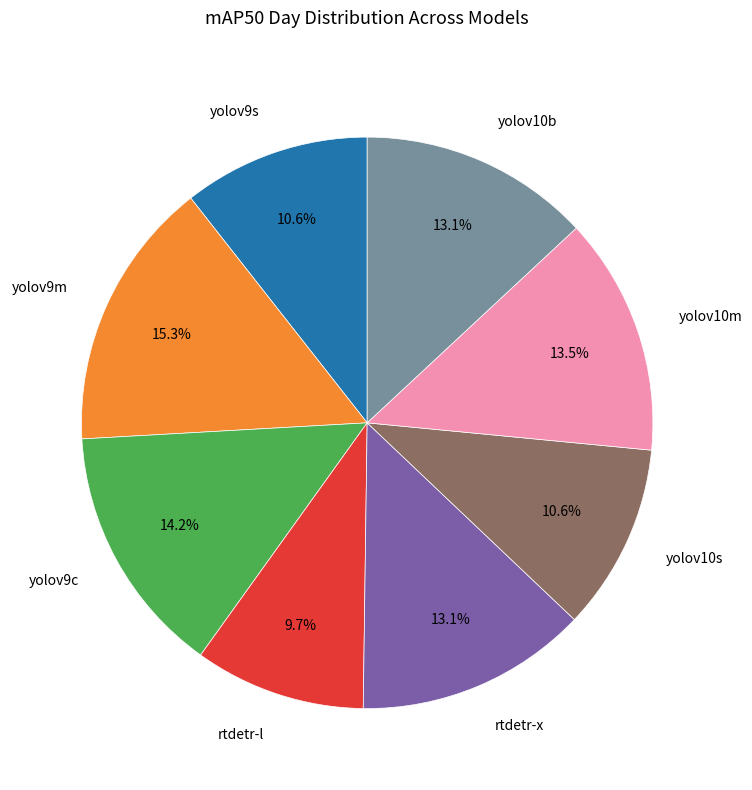

Does any single category account for the majority?

No